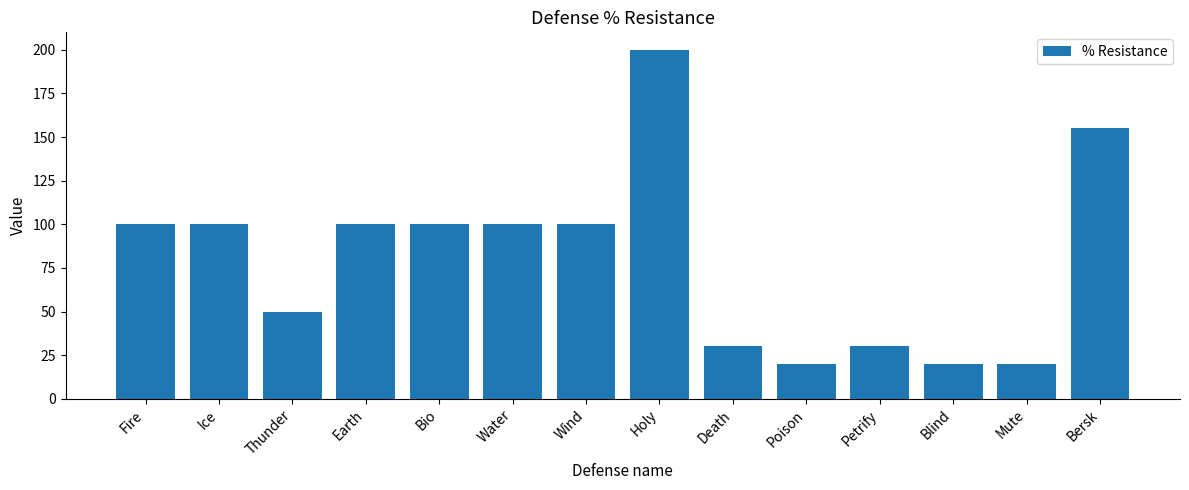

Reading left to right, transcribe all the data shown in this chart.

100	100	50	100	100	100	100	200	30	20	30	20	20	155